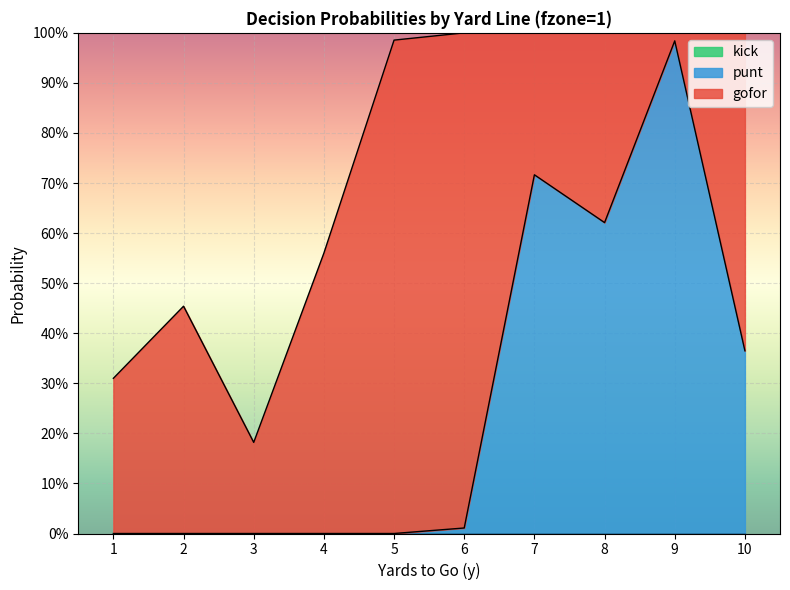

How many interior local valleys does the gofor series have?

3